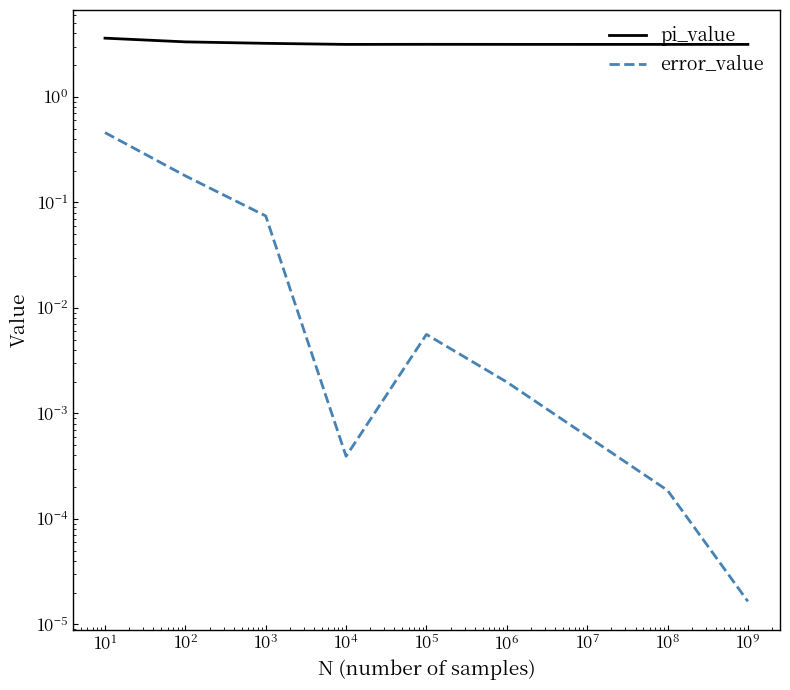

List the series in order of their peak value, lowest first.

error_value, pi_value